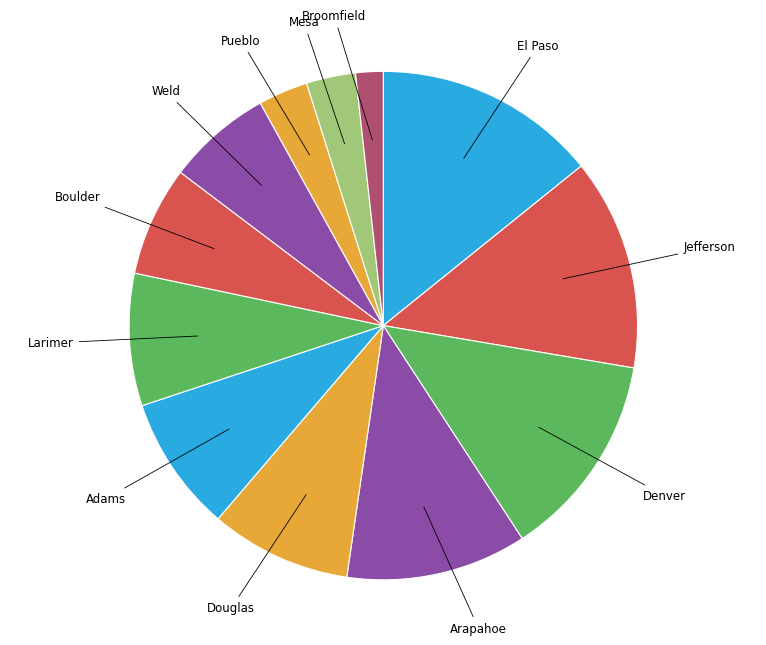

The Broomfield slice represents 2% of the pie. True or false?

True